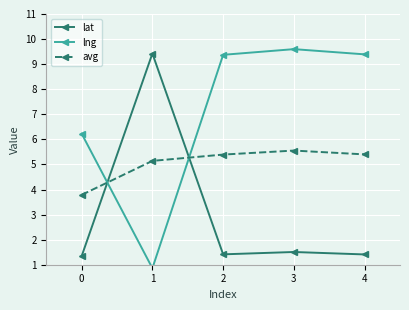

Which series has the largest total across all categories?

lng